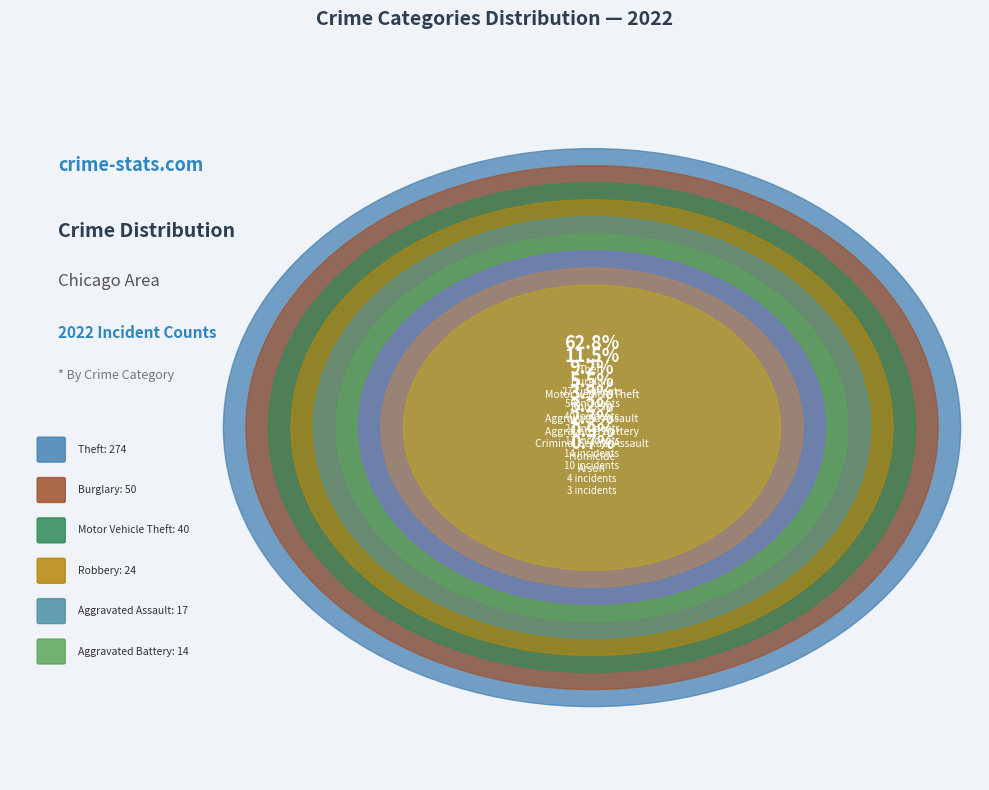

How many segments does this pie chart have?

9